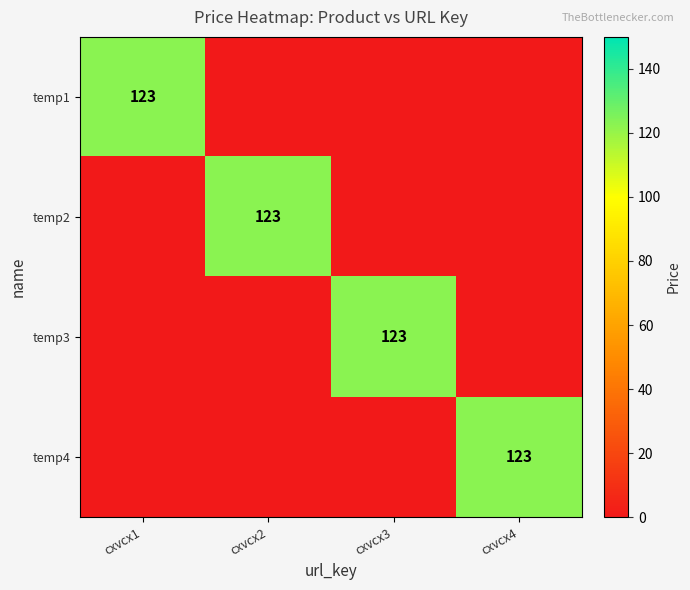

Is it true that temp1 equals 123 at cxvcx1?

True